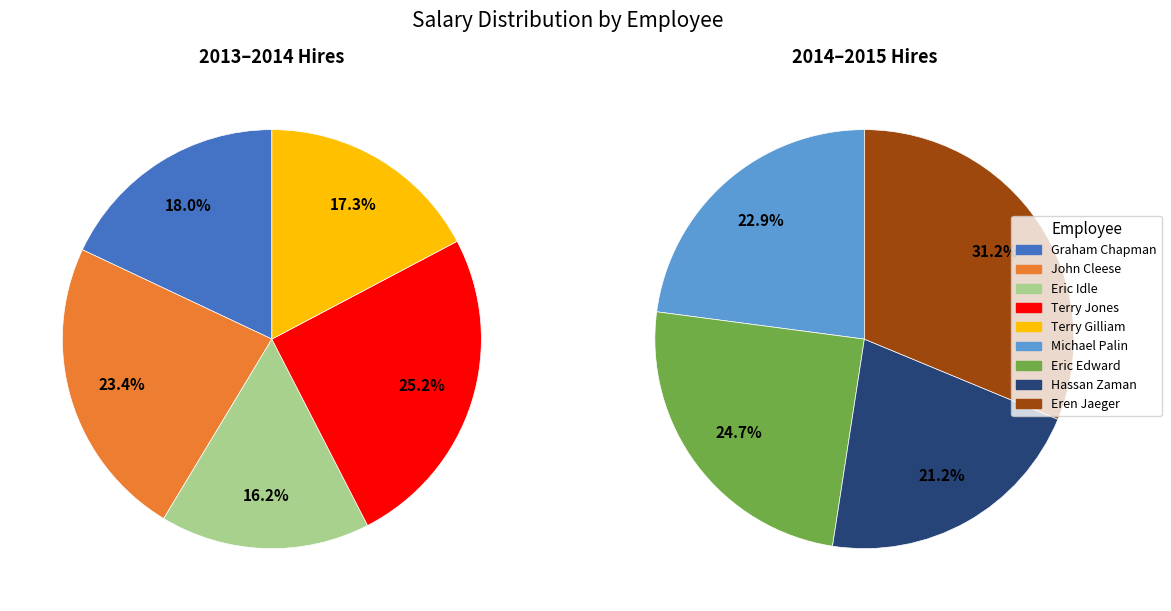

True or false: Hassan Zaman accounts for 18% of the total.

False